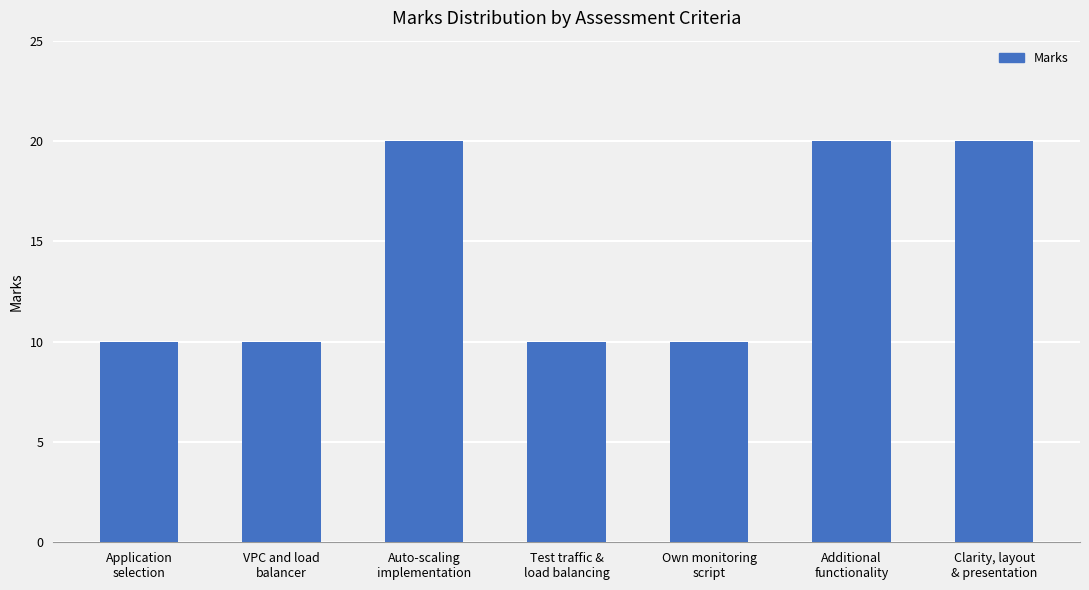

What is the ratio of the value at Test traffic &
load balancing to the value at Application
selection?

1.0